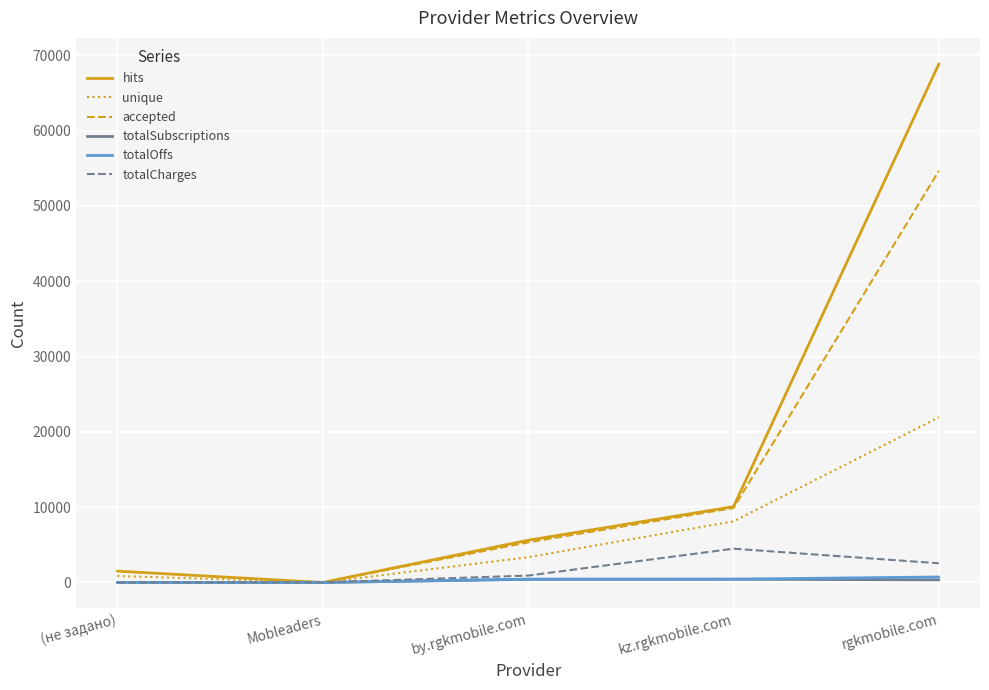

Does the chart display data point markers on the line(s)?

No